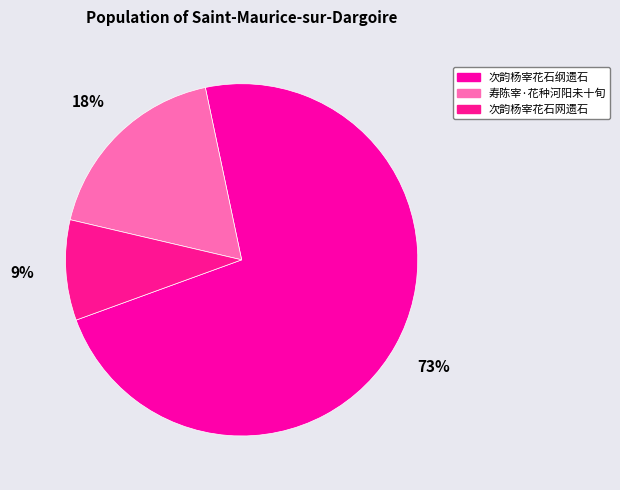

What percentage is the 次韵杨宰花石网遗石 slice, to the nearest percent?

9%